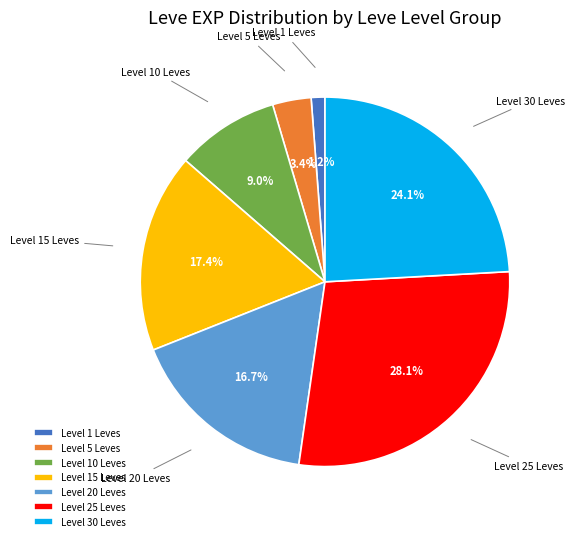

How many segments does this pie chart have?

7